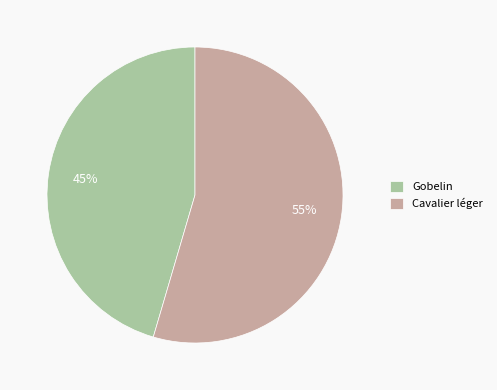

To the nearest percent, what portion does Cavalier léger represent?

55%